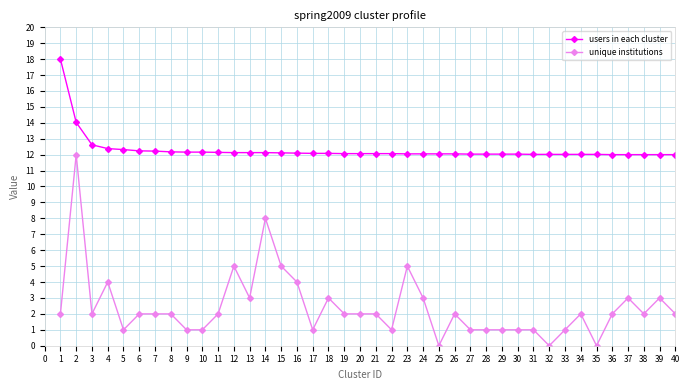

What are all the series names shown in the legend?

users in each cluster, unique institutions